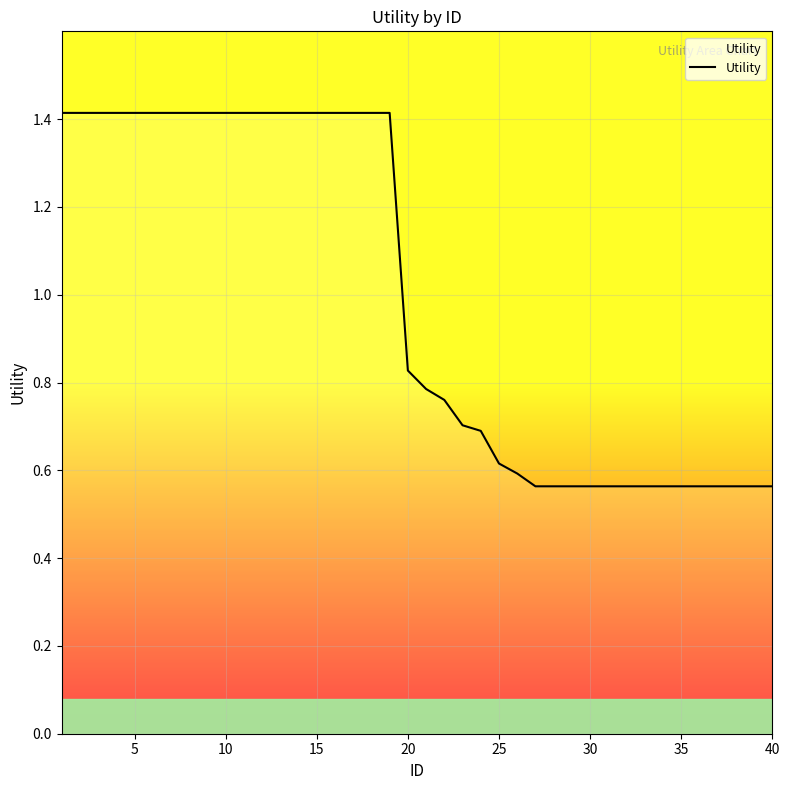

What is the average value?

1.0